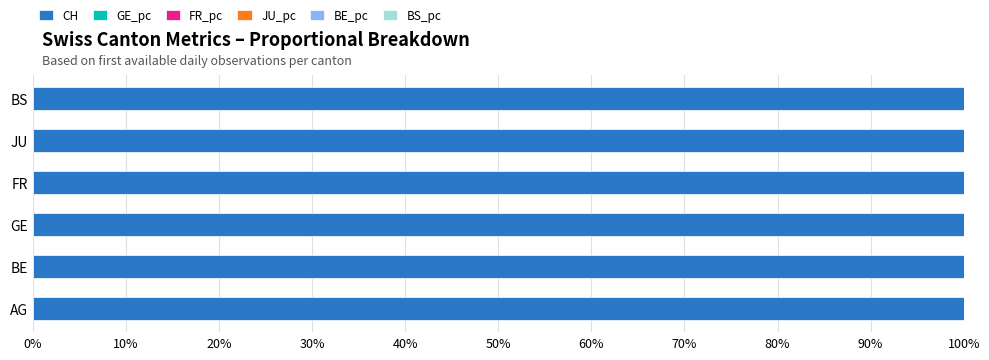

The value of CH at FR is 100.0. True or false?

True